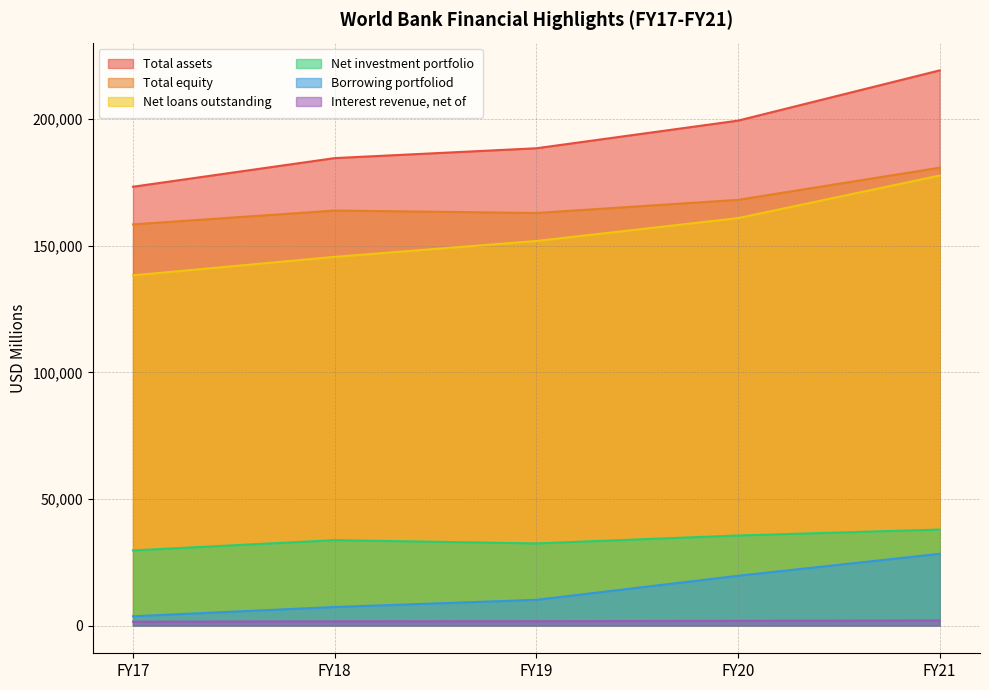

Reading left to right, transcribe all the data shown in this chart.

Total assets: 173357	184666	188553	199472	219324
Net investment portfolio: 29673	33735	32443	35571	37921
Net loans outstanding: 138351	145656	151921	160961	177779
Borrowing portfoliod: 3660	7318	10149	19653	28335
Total equity: 158476	163945	162982	168171	180876
Interest revenue, net of: 1521	1647	1702	1843	1996